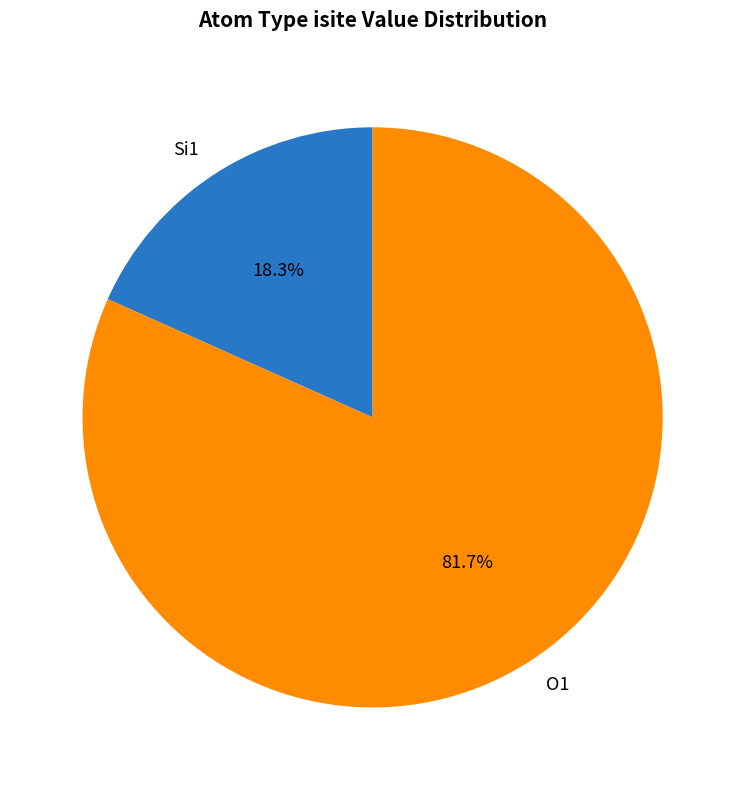

Is there any slice that represents more than half of the pie?

Yes